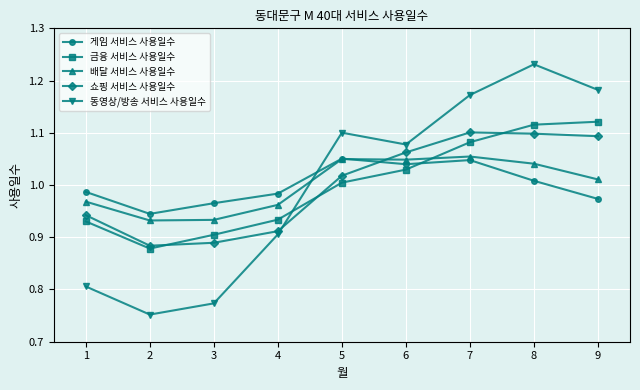

What is the sum of all 동영상/방송 서비스 사용일수 values?

9.0